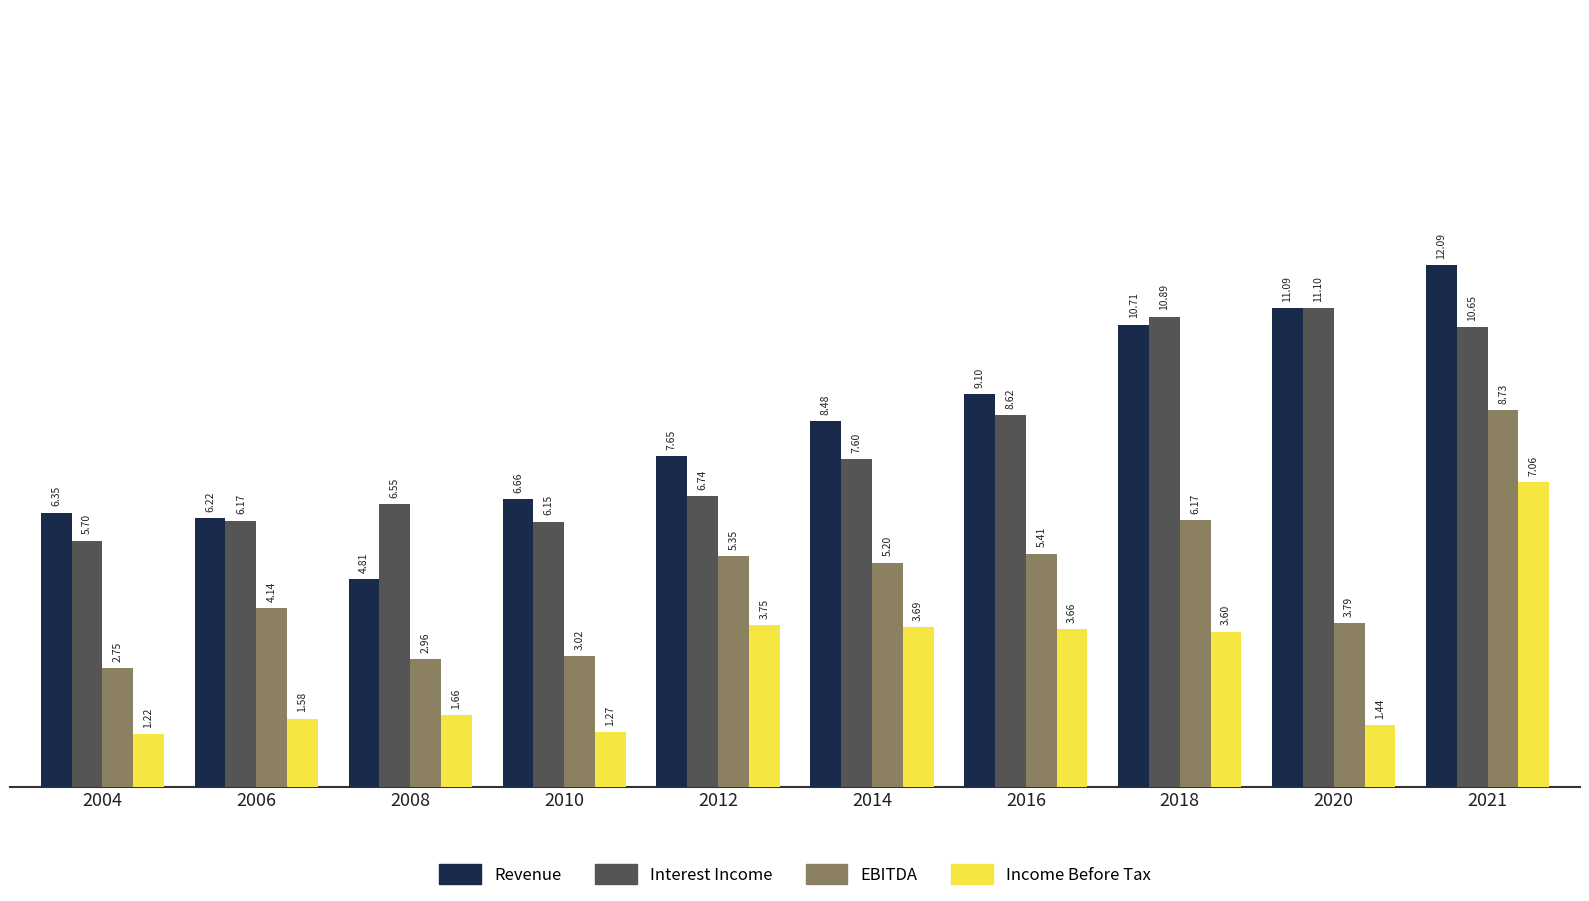

How many values in the Revenue series are below 8?

5